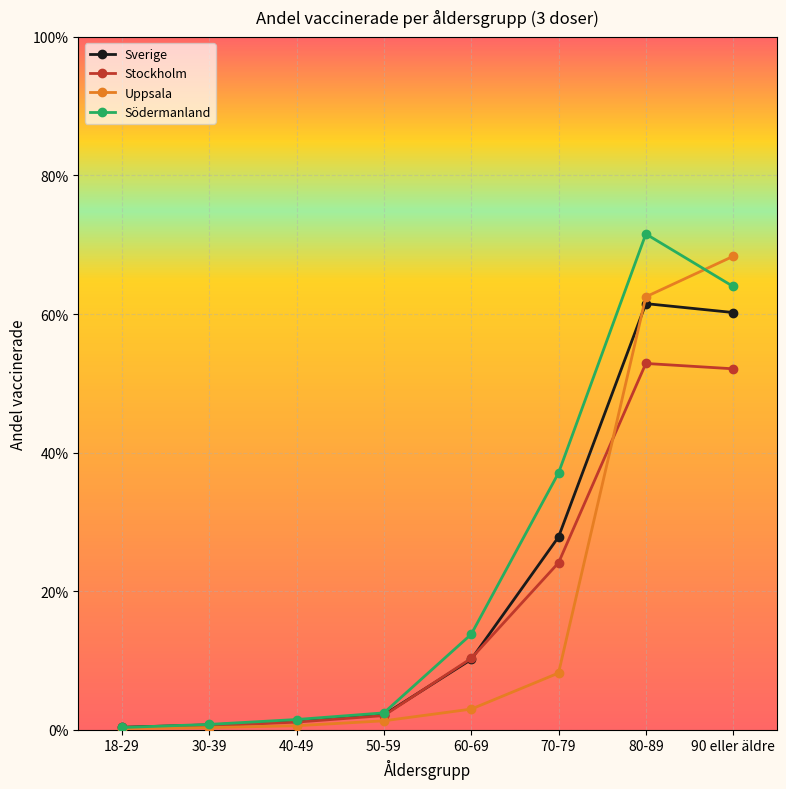

What are all the series names shown in the legend?

Sverige, Stockholm, Uppsala, Södermanland